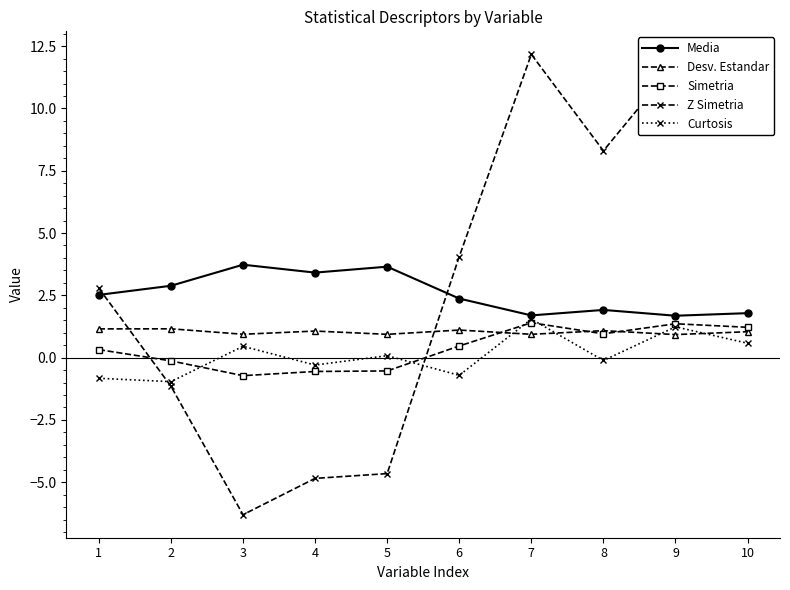

Is the value of Media at 4 greater than the value of Curtosis at 1?

Yes